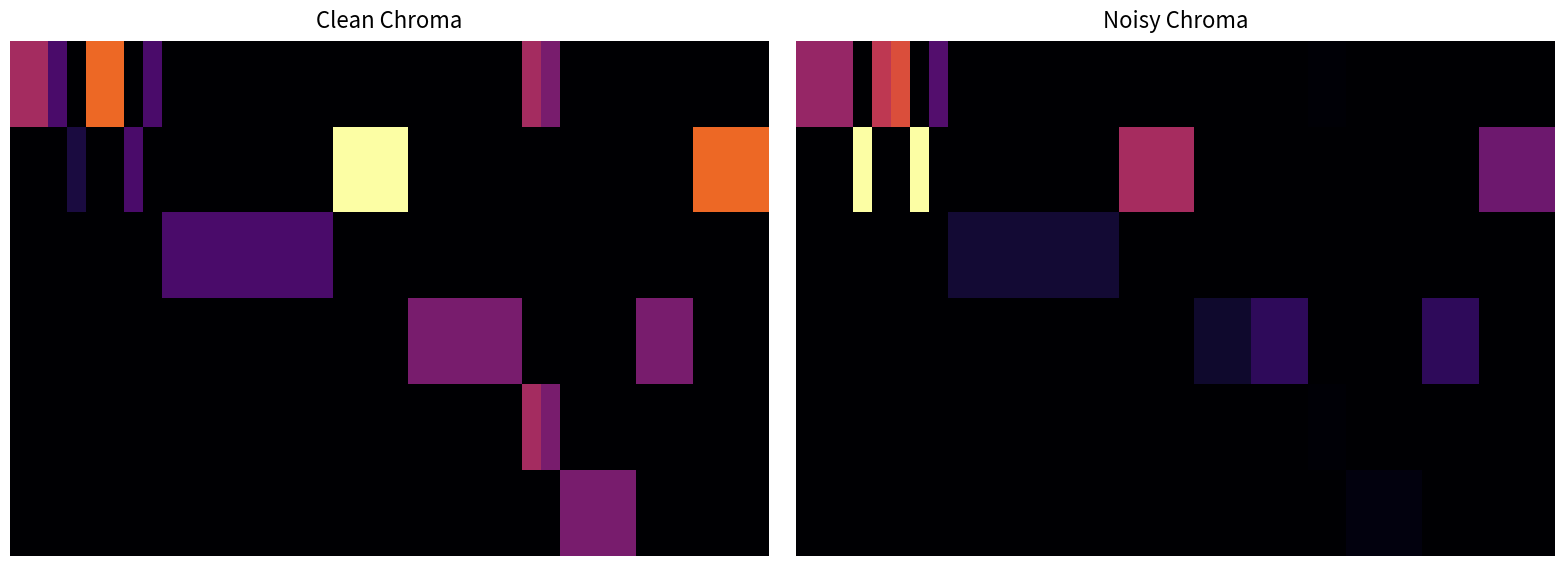

At how many categories does at least one series exceed 194?

11